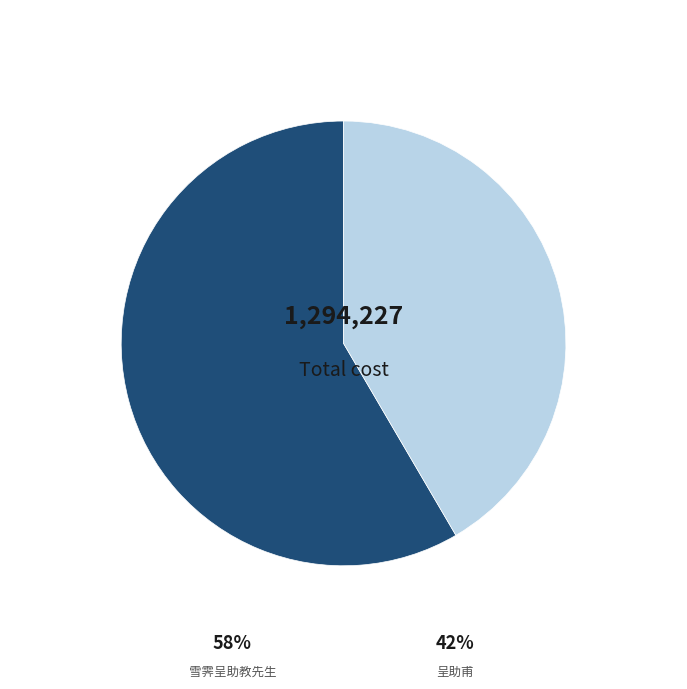

How many slices are in this pie chart?

2